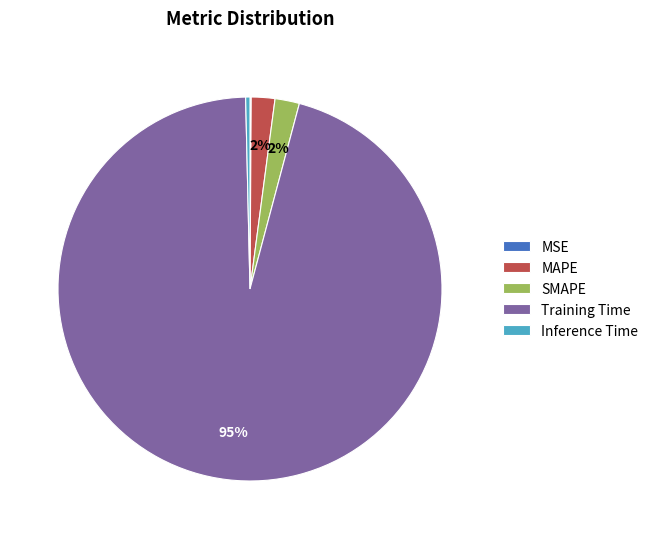

To the nearest percent, what is the average slice percentage?

20%